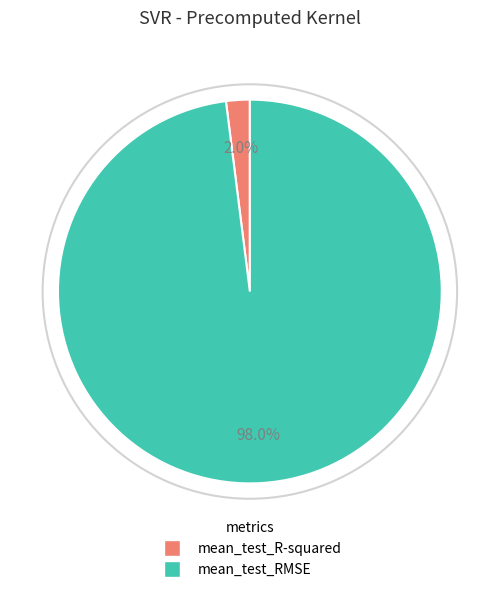

To the nearest percent, what is the difference between the mean_test_RMSE and mean_test_R-squared slice percentages?

96%